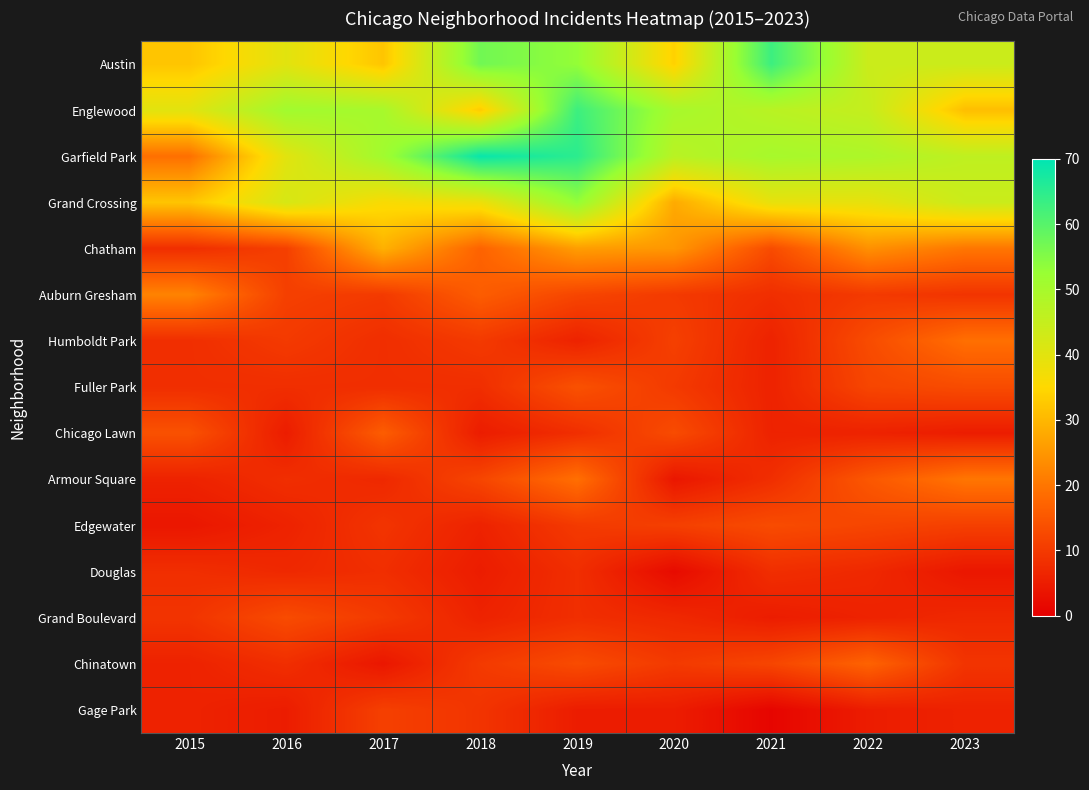

Reading left to right, what are all the values shown in this chart?

Austin: 2015=32	2016=40	2017=32	2018=57	2019=53	2020=34	2021=63	2022=44	2023=44
Englewood: 2015=40	2016=51	2017=50	2018=33	2019=63	2020=50	2021=47	2022=45	2023=31
Garfield Park: 2015=19	2016=40	2017=51	2018=69	2019=65	2020=47	2021=50	2022=49	2023=46
Grand Crossing: 2015=32	2016=42	2017=36	2018=38	2019=53	2020=28	2021=39	2022=39	2023=44
Chatham: 2015=8	2016=11	2017=29	2018=17	2019=26	2020=25	2021=13	2022=24	2023=20
Auburn Gresham: 2015=22	2016=11	2017=10	2018=16	2019=12	2020=10	2021=8	2022=10	2023=9
Humboldt Park: 2015=8	2016=10	2017=8	2018=10	2019=6	2020=11	2021=6	2022=13	2023=19
Fuller Park: 2015=8	2016=8	2017=8	2018=8	2019=14	2020=10	2021=6	2022=12	2023=13
Chicago Lawn: 2015=14	2016=5	2017=16	2018=5	2019=8	2020=13	2021=6	2022=6	2023=5
Armour Square: 2015=6	2016=8	2017=7	2018=12	2019=19	2020=4	2021=8	2022=15	2023=20
Edgewater: 2015=4	2016=6	2017=9	2018=6	2019=10	2020=11	2021=13	2022=12	2023=11
Douglas: 2015=8	2016=7	2017=8	2018=5	2019=8	2020=2	2021=8	2022=7	2023=4
Grand Boulevard: 2015=9	2016=13	2017=10	2018=6	2019=8	2020=7	2021=5	2022=6	2023=7
Chinatown: 2015=6	2016=8	2017=4	2018=10	2019=13	2020=10	2021=12	2022=17	2023=9
Gage Park: 2015=6	2016=5	2017=11	2018=9	2019=5	2020=5	2021=1	2022=5	2023=6